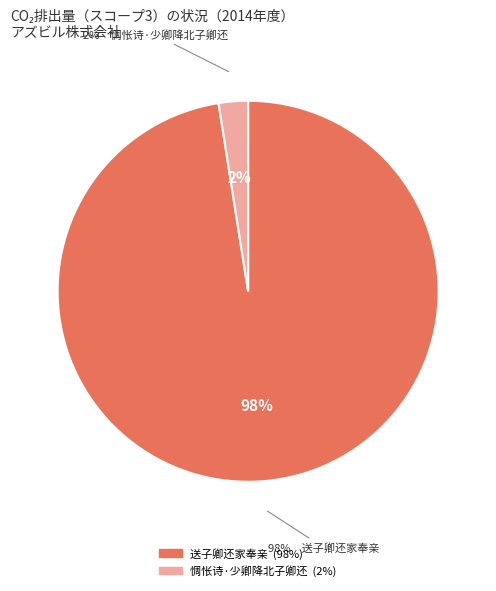

To the nearest percent, what is the average slice percentage?

50%